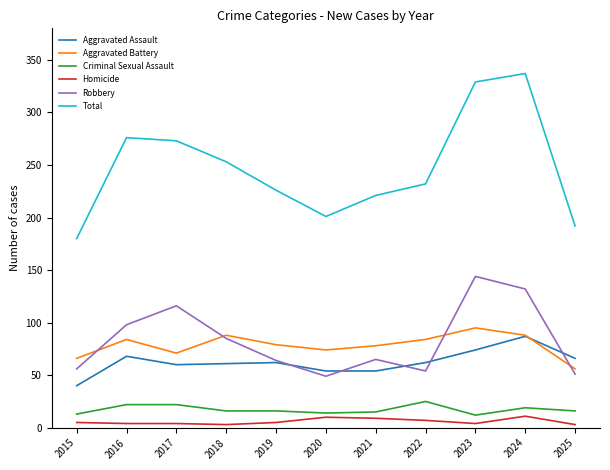

True or false: Criminal Sexual Assault and Total cross at least once.

False